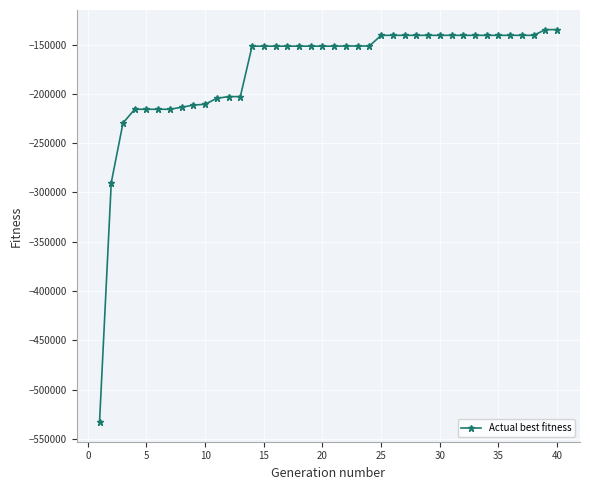

What is the value of the 13th point from the left?

-202663